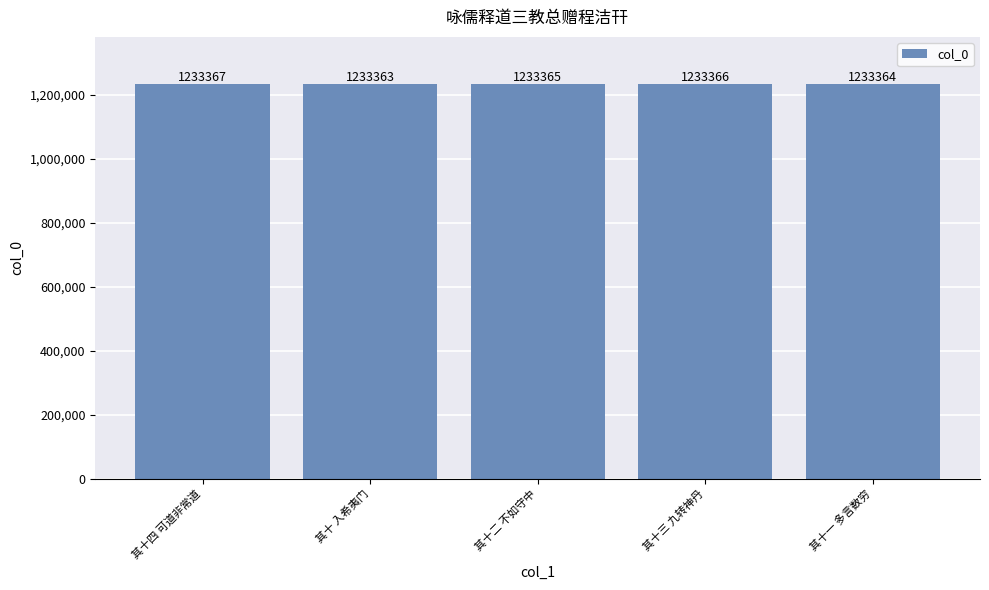

What is the difference between the maximum and minimum values?

4